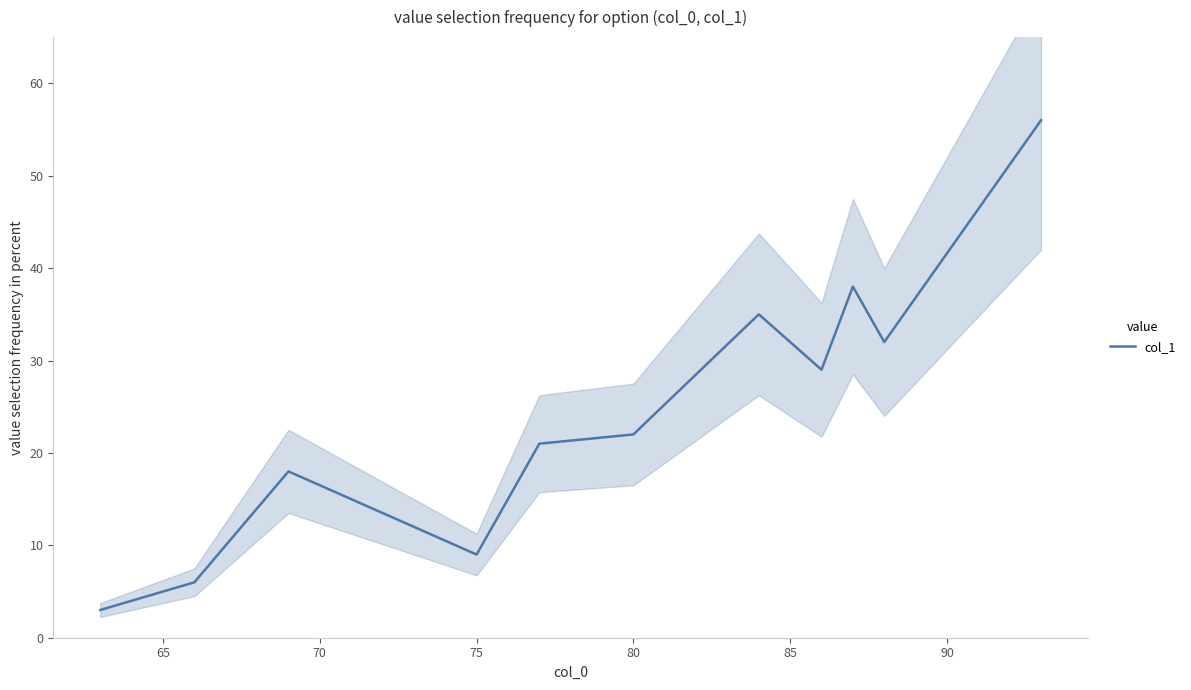

What is the maximum value for col_1?

56